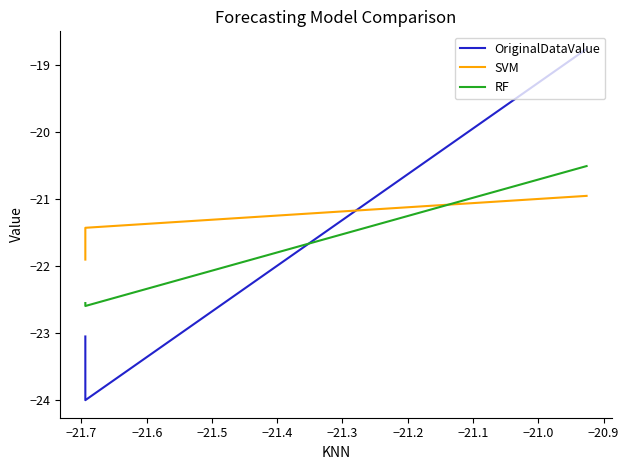

What is the difference between the OriginalDataValue values at −21.6 and −21.7?

0.9